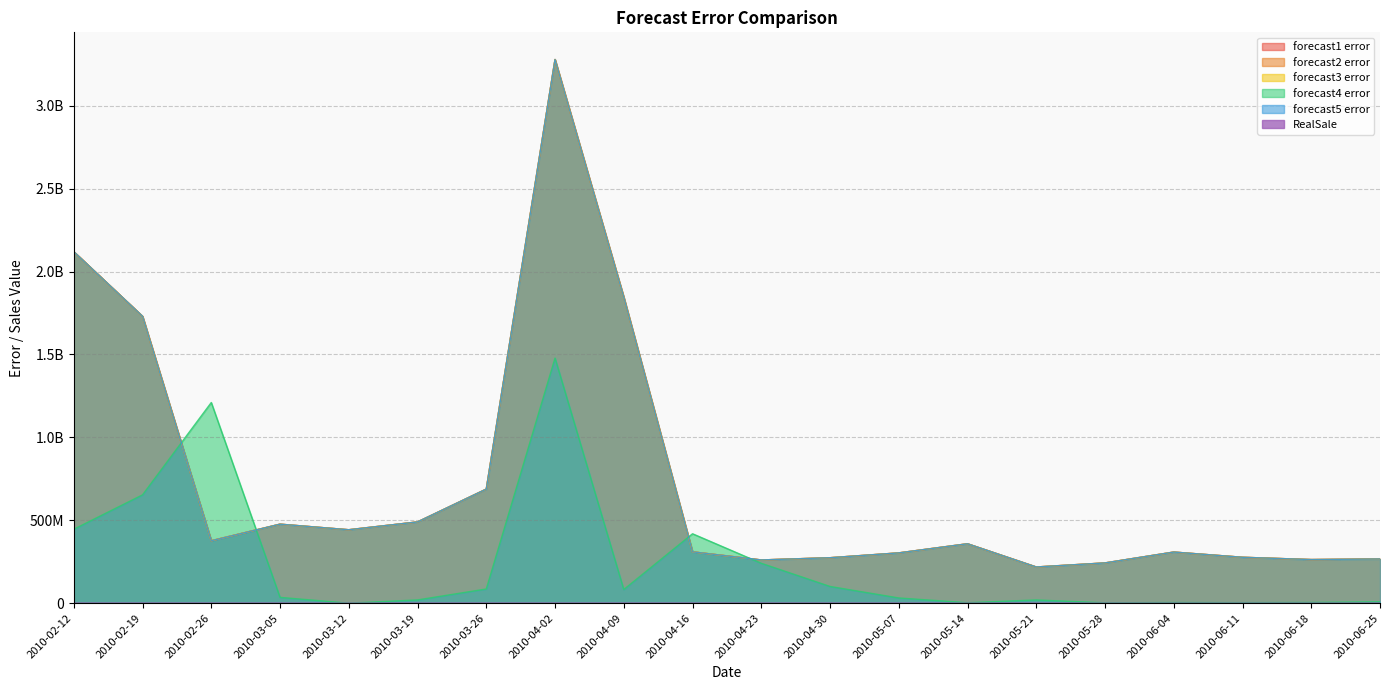

Which series changed the most between 2010-03-12 and 2010-04-30?

forecast1 error